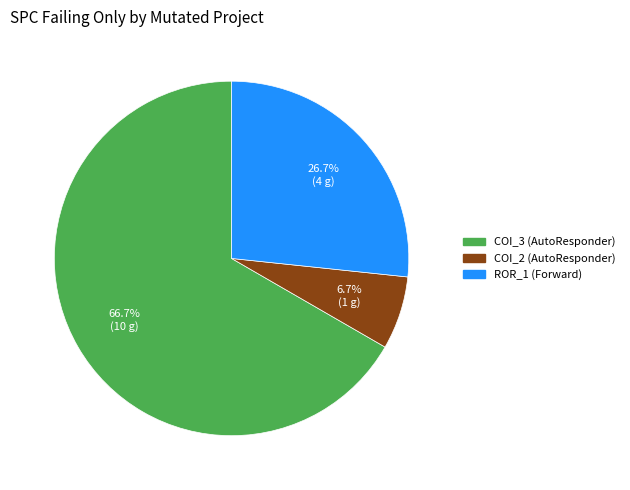

Is there a majority slice in this chart?

Yes